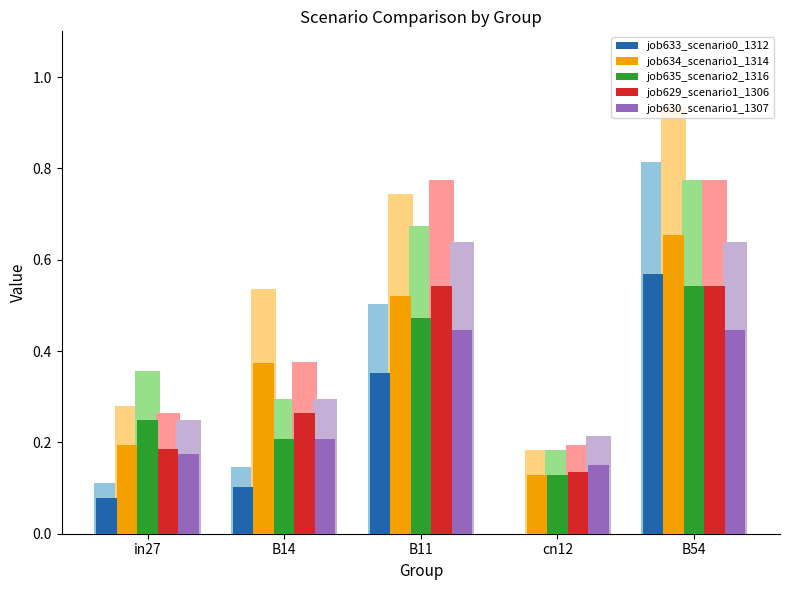

Reading left to right, what are all the values shown in this chart?

job633_scenario0_1312: 0.1	0.1	0.4	0.0	0.6
job634_scenario1_1314: 0.2	0.4	0.5	0.1	0.7
job635_scenario2_1316: 0.2	0.2	0.5	0.1	0.5
job629_scenario1_1306: 0.2	0.3	0.5	0.1	0.5
job630_scenario1_1307: 0.2	0.2	0.4	0.1	0.4